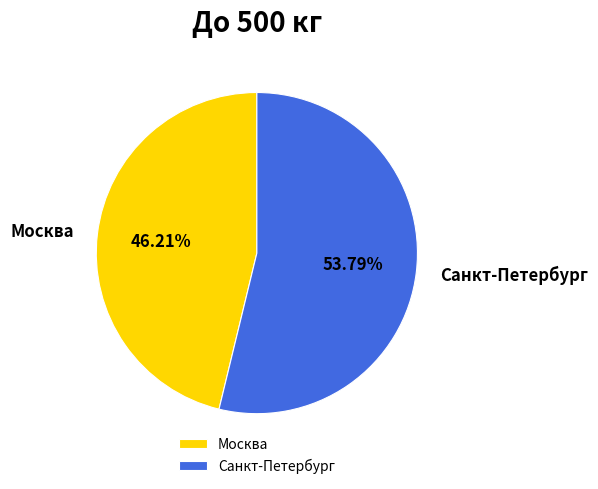

What is the majority slice?

Санкт-Петербург